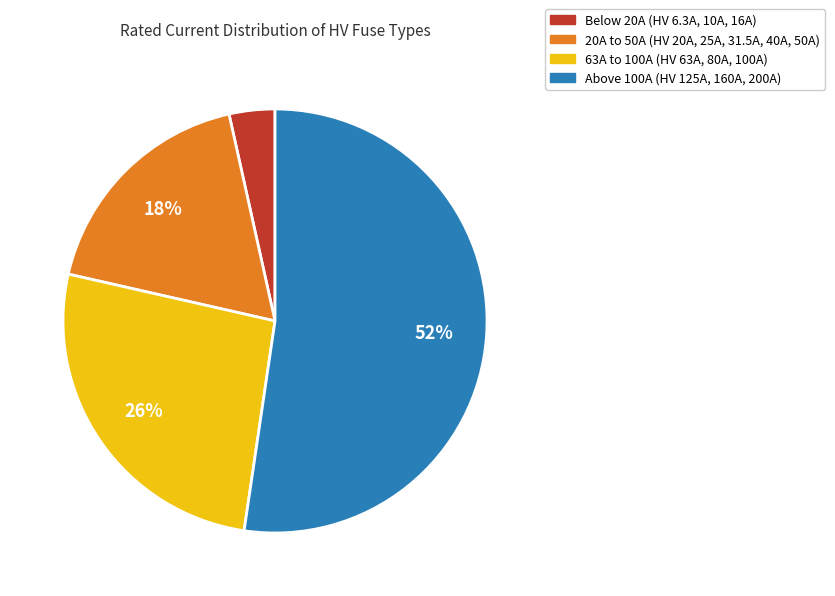

Is there any slice that represents more than half of the pie?

Yes